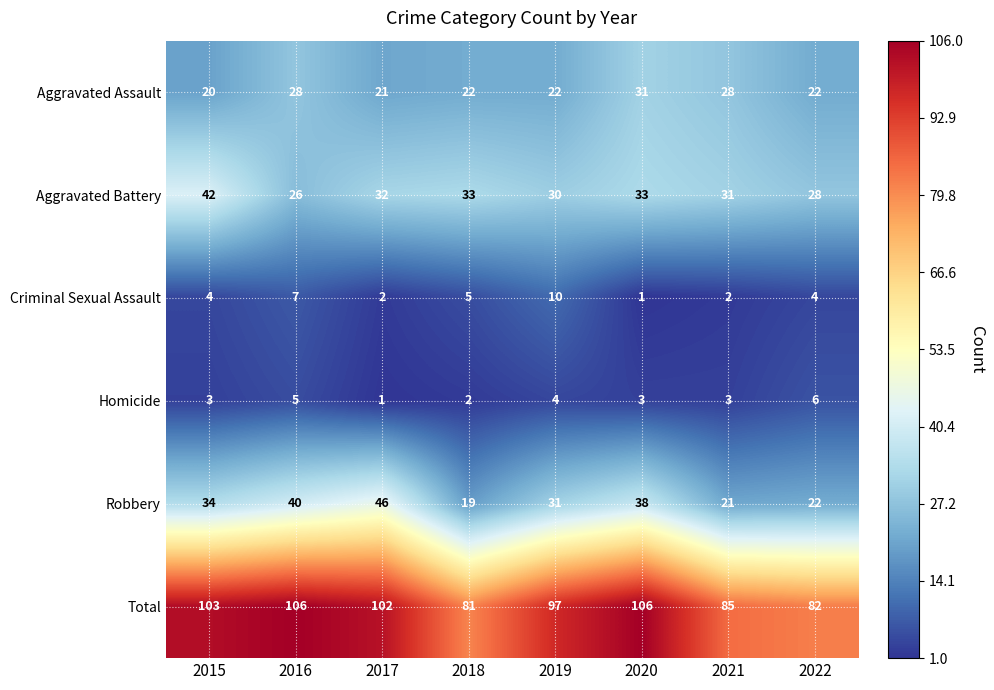

What value does the Robbery series have at 2021?

21